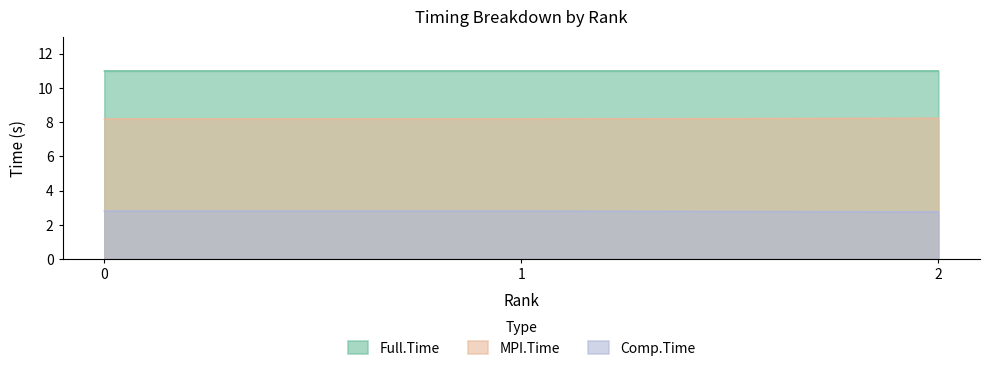

What is the value of the Full.Time point at the 2nd from the left?

11.0